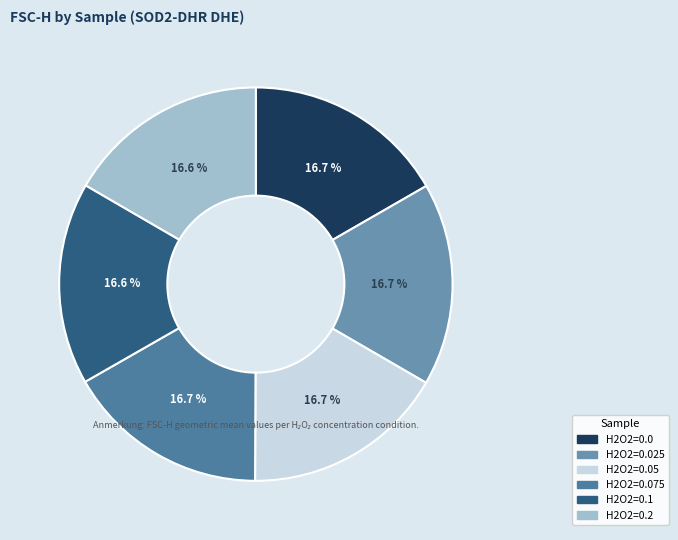

Which category has the biggest portion of the pie?

SOD2-H2O20.05-DHRDHE